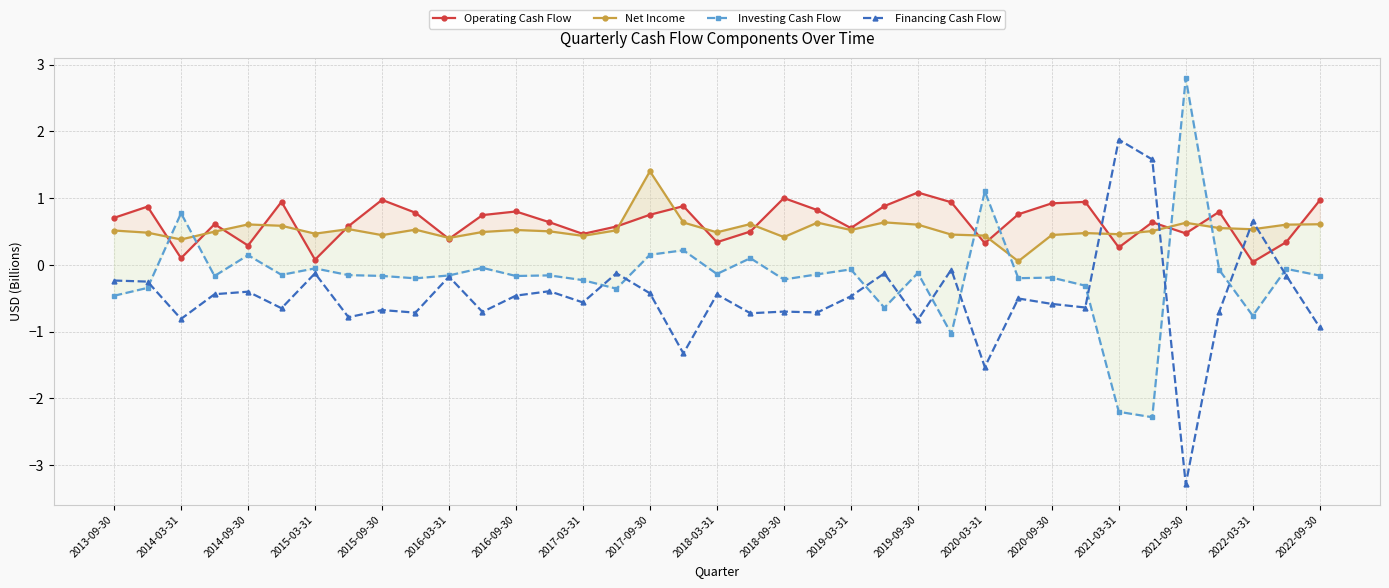

At which label does Financing Cash Flow first exceed 0?

2021-03-31